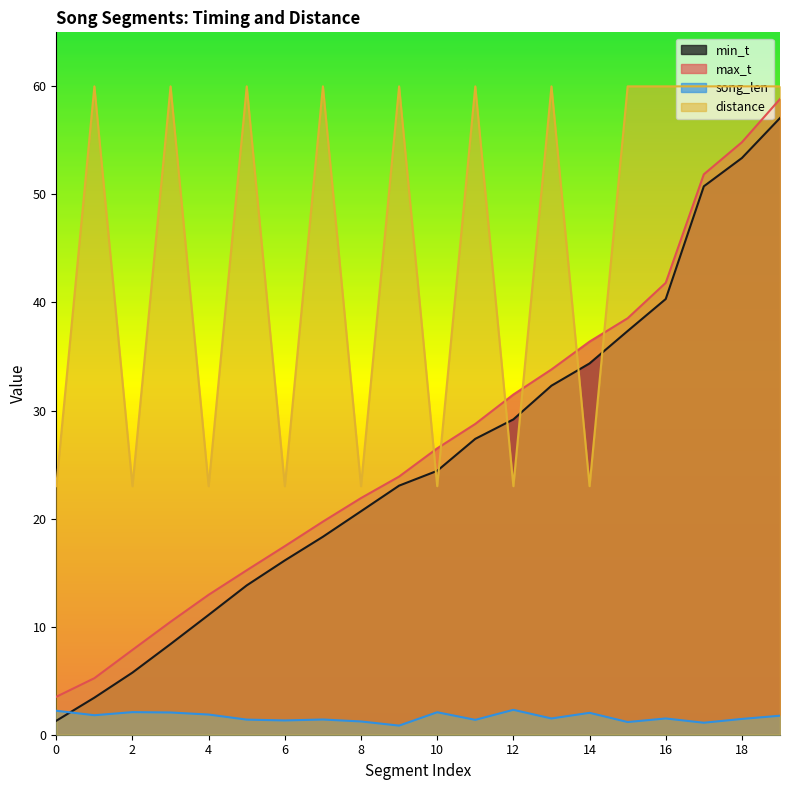

What is the difference between the maximum and second lowest values in the max_t series?

53.6